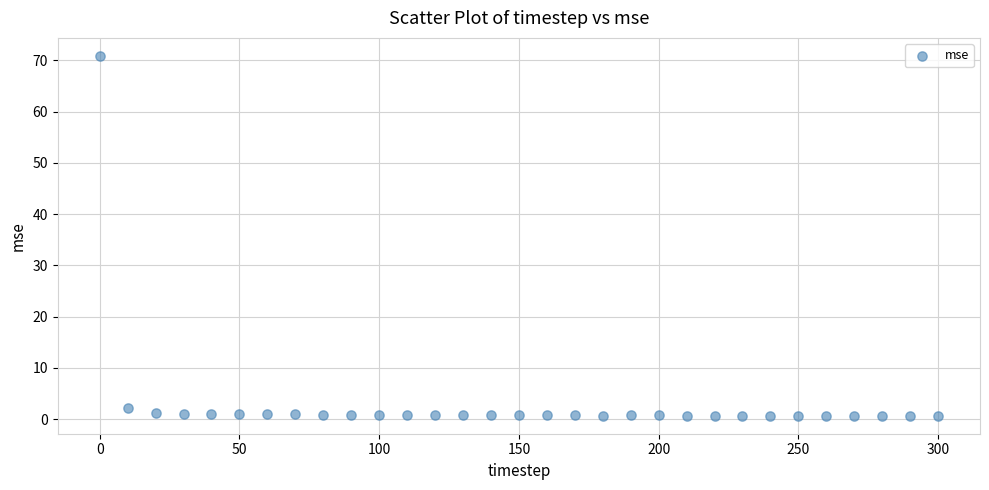

What Y value in the scatter plot is closest to 35?

2.1